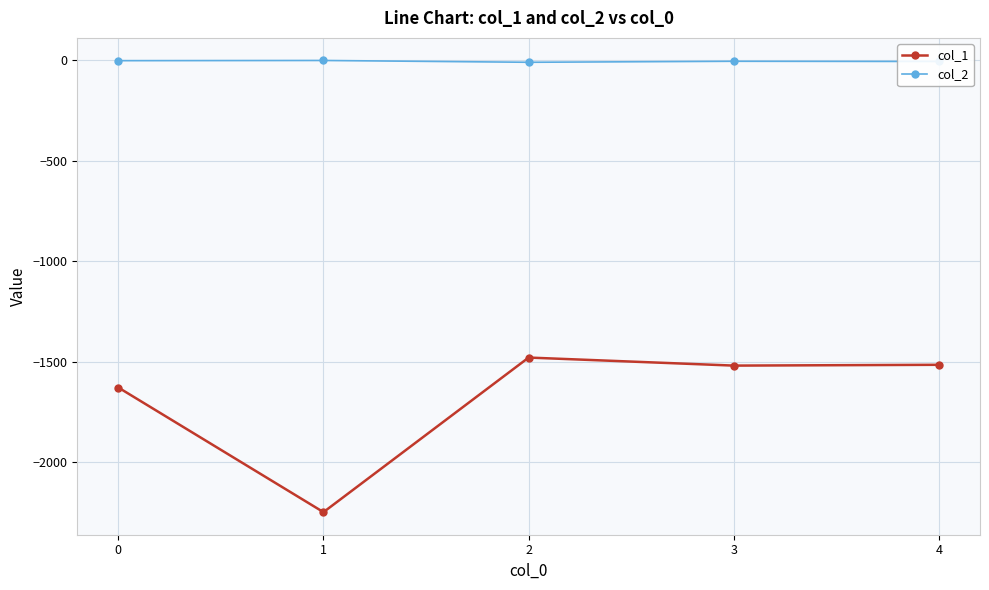

True or false: col_2 and col_1 intersect in this chart.

False